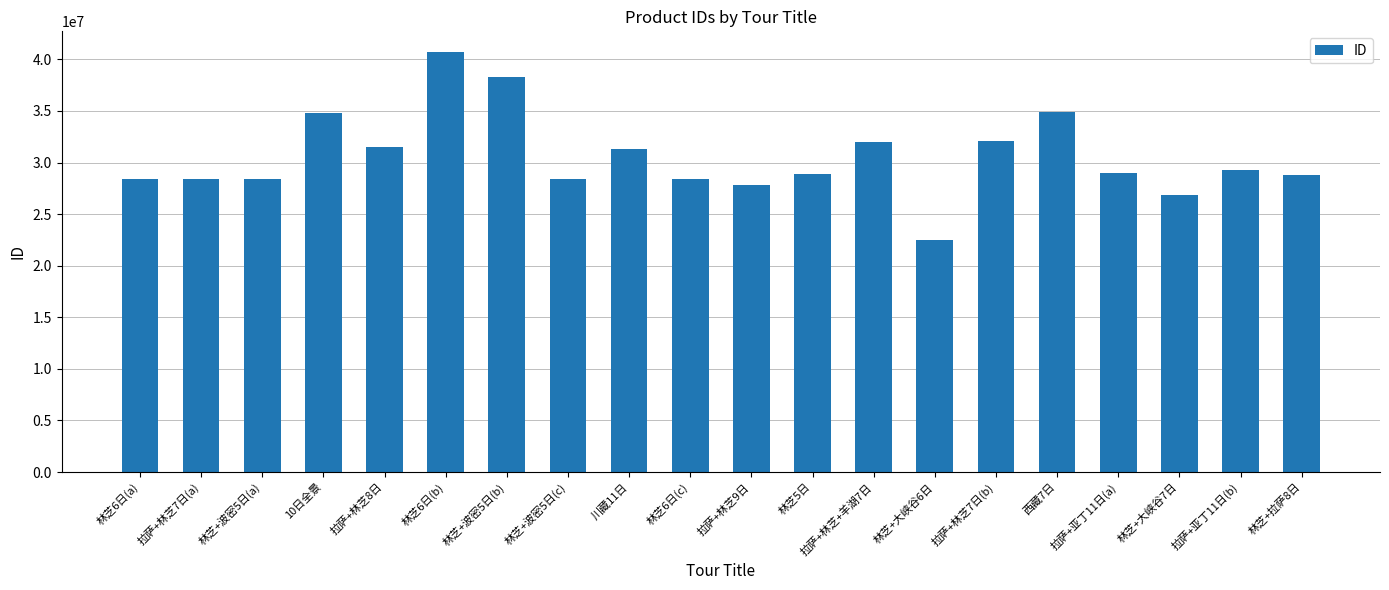

Between 拉萨+亚丁11日(a) and 西藏7日, which is larger?

西藏7日